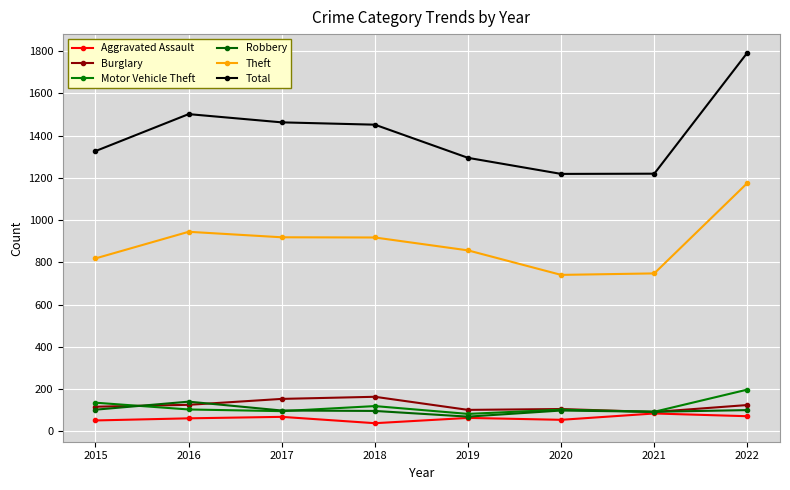

How many interior local peaks does the Motor Vehicle Theft series have?

2